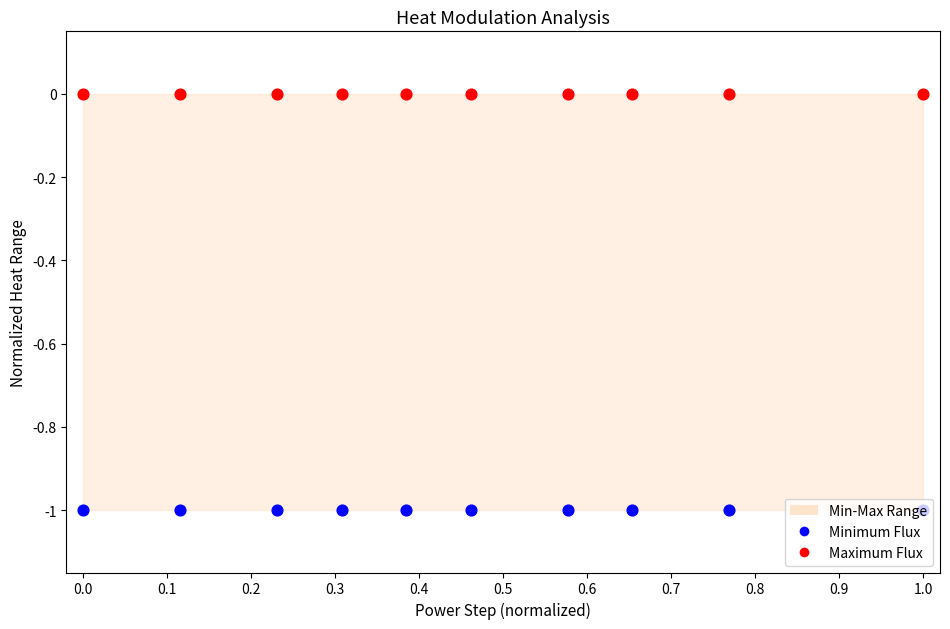

Which series contains the lowest Y value?

Minimum Flux